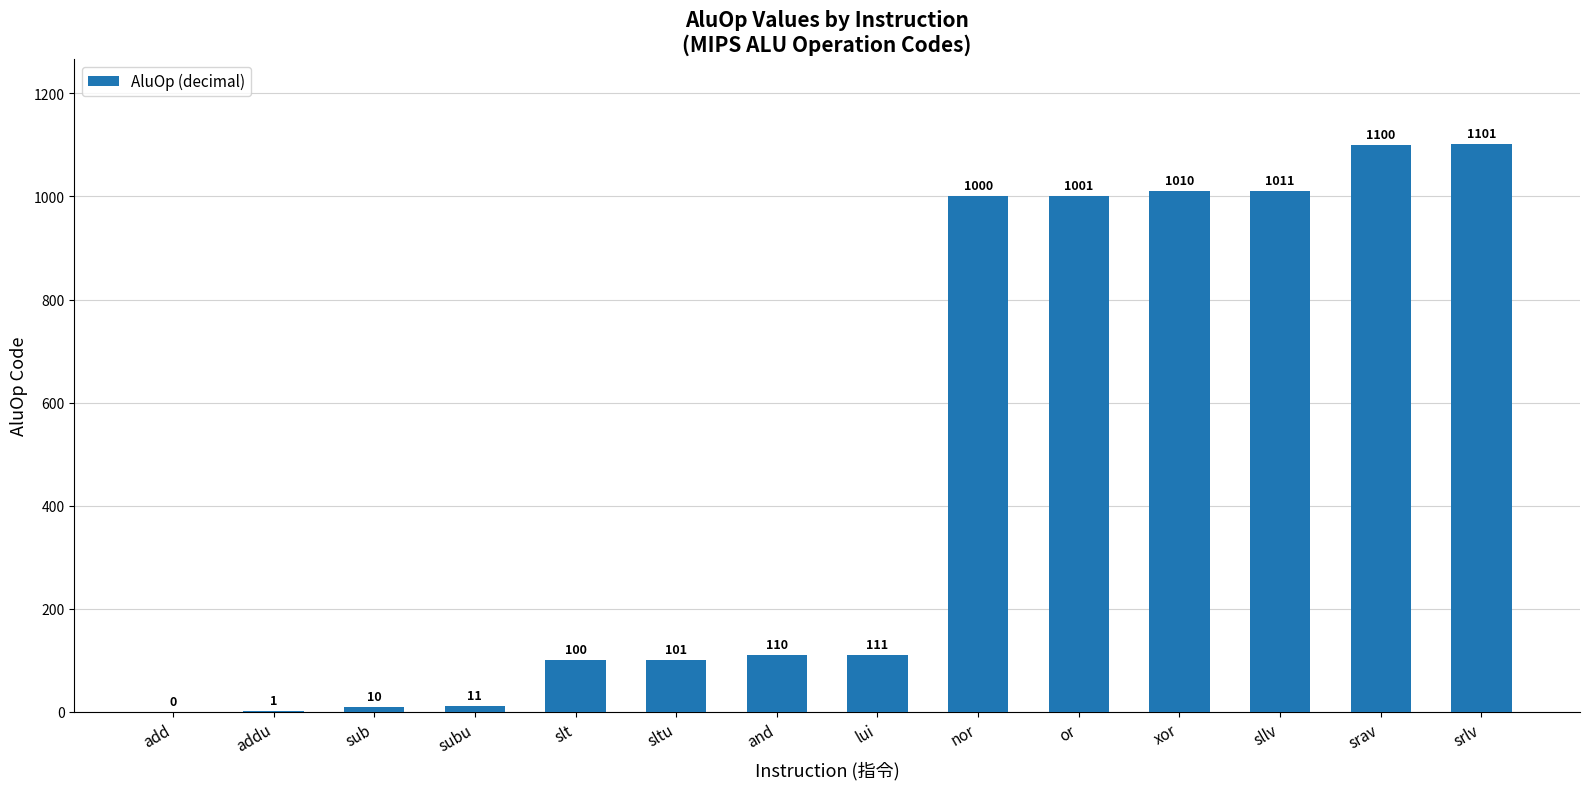

Which label corresponds to the largest value in the chart?

srlv